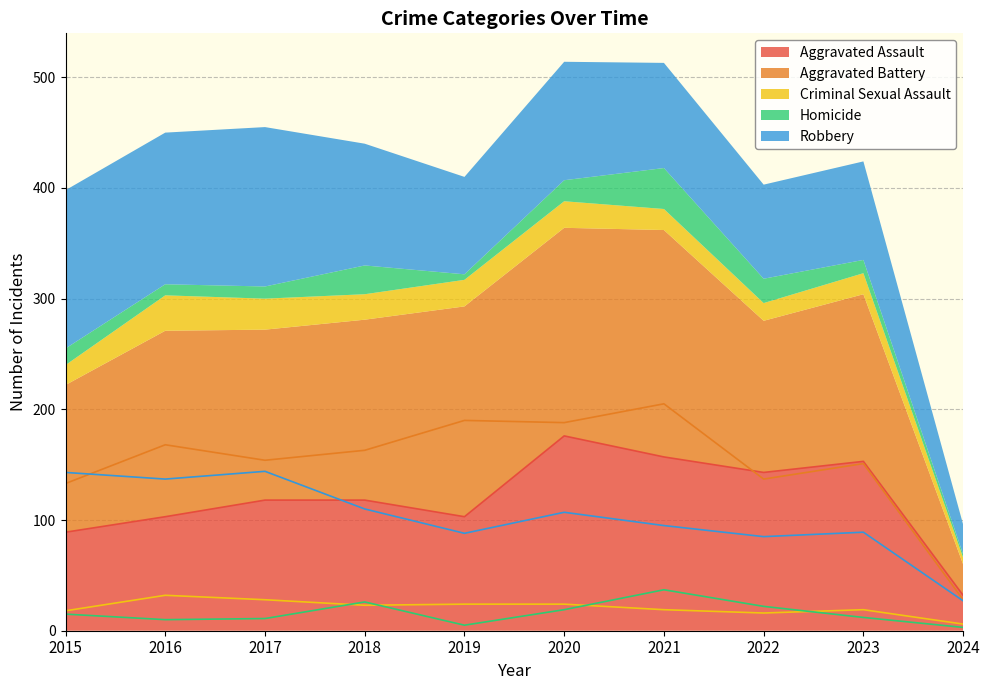

How many data points does each series have?

10